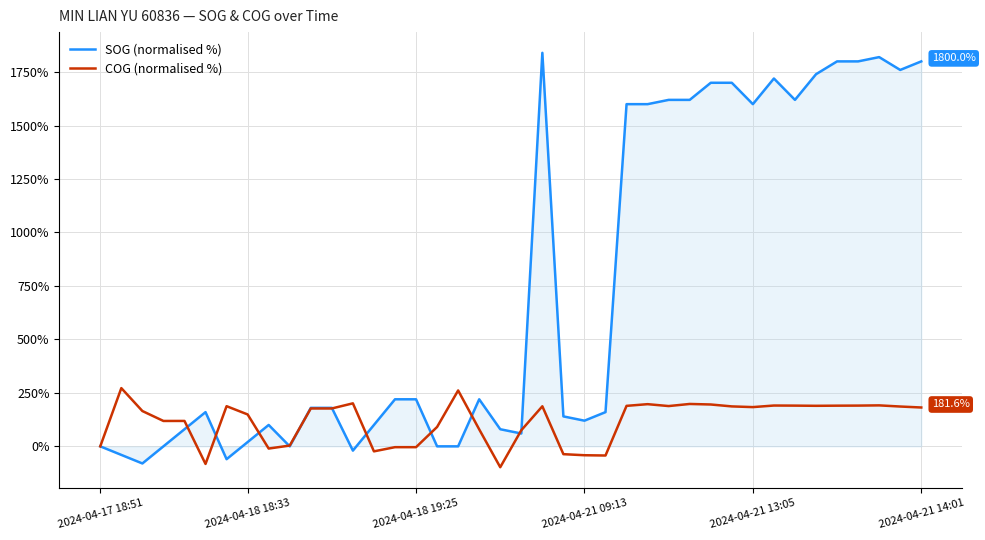

What is the greatest value displayed?

1840.0